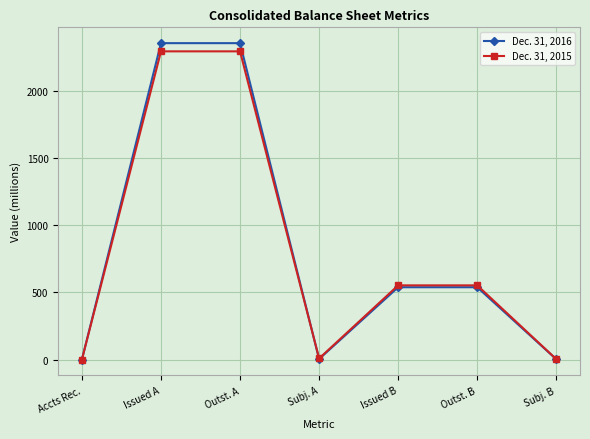

Is the value of Dec. 31, 2016 at Issued A greater than the value of Dec. 31, 2015 at Subj. A?

Yes